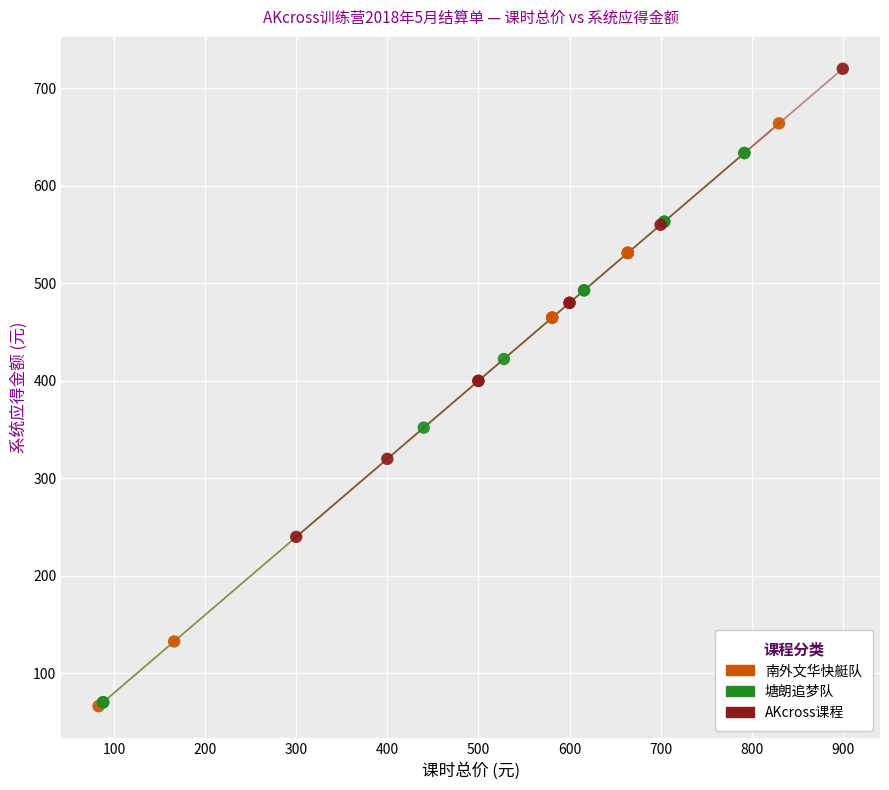

Which series reaches the maximum Y coordinate?

AKcross课程